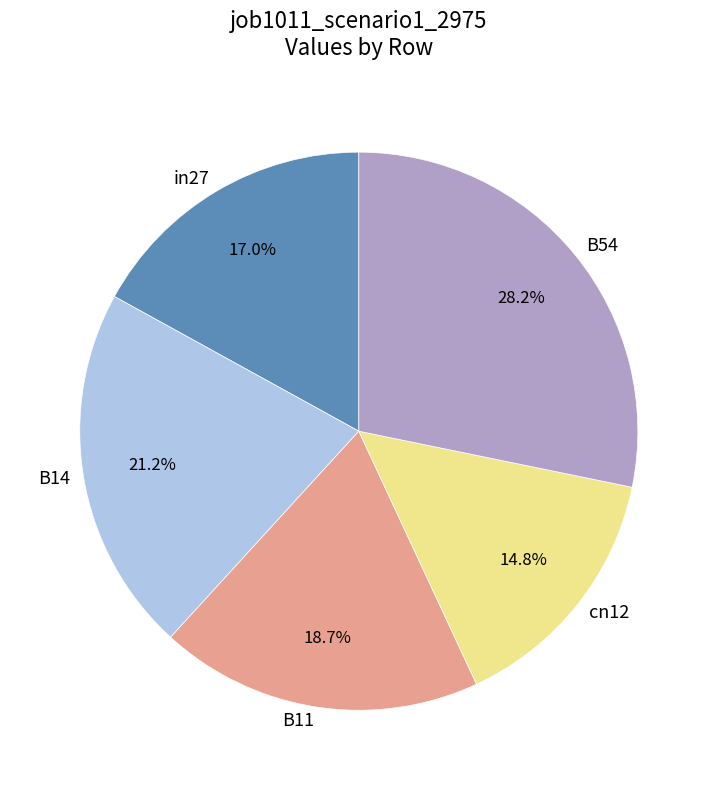

Between cn12 and B54, which is larger?

B54